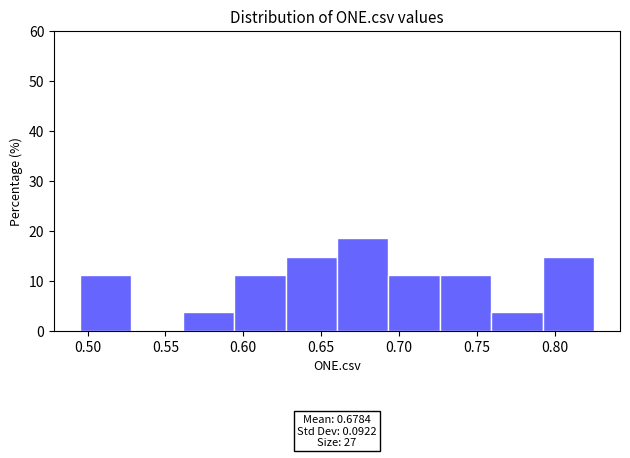

Which range on the x-axis has the tallest bar?

0.660 to 0.695